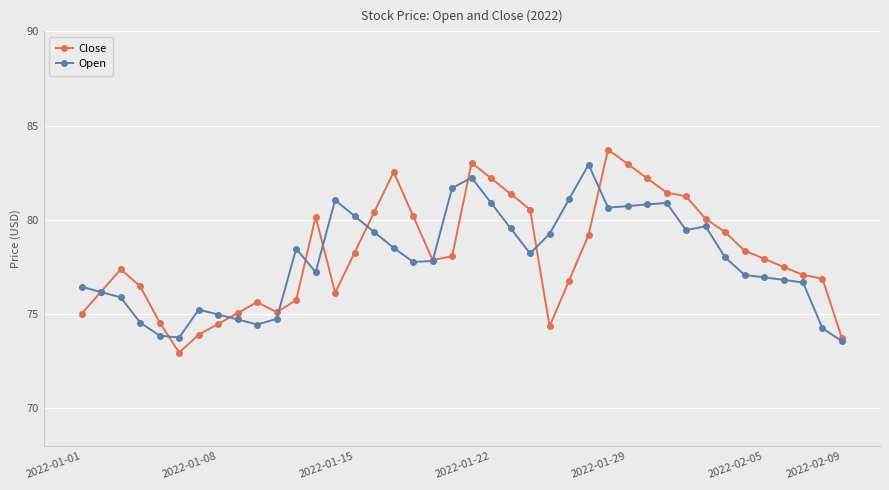

What is the lowest value of the Open series?

73.6